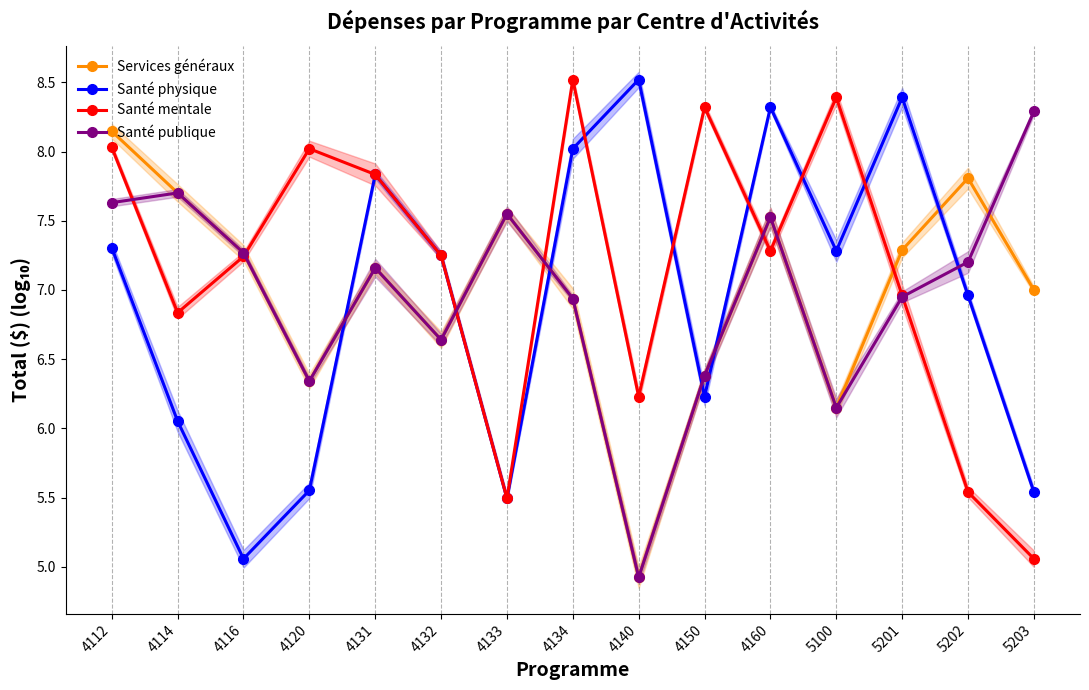

What is the average value of the Santé physique series?

6.9